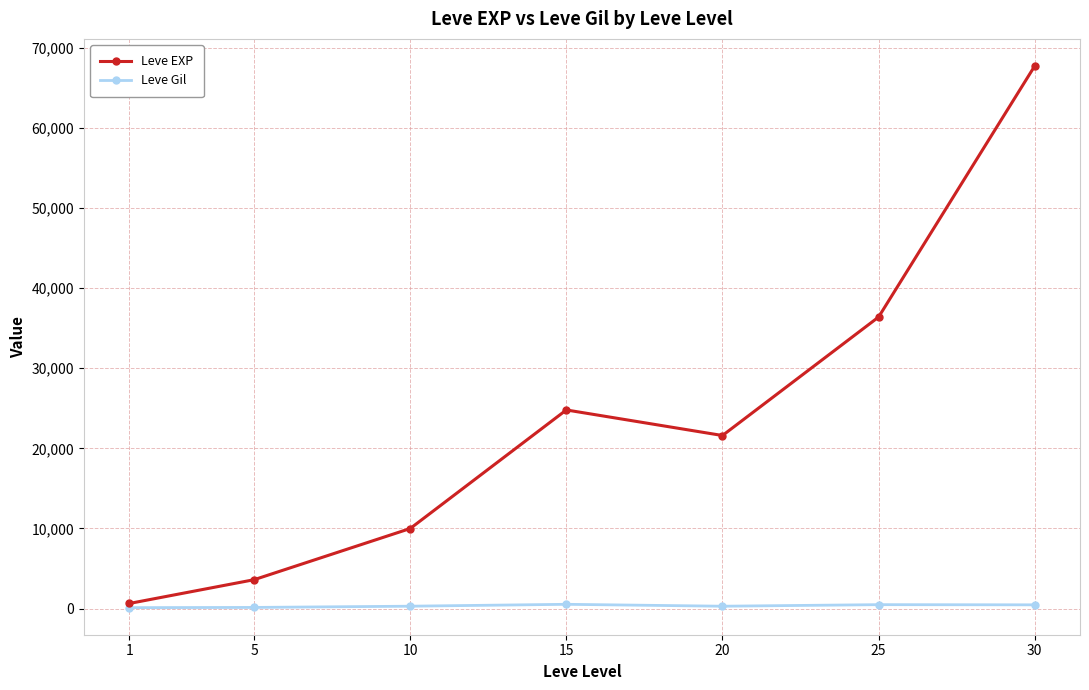

How many series are shown in this chart?

2